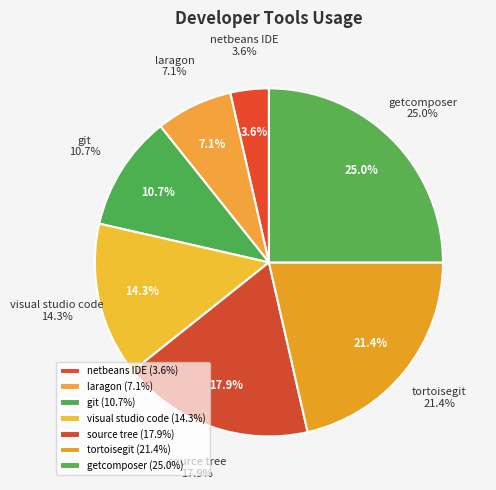

Which has a higher value, source tree or visual studio code?

source tree